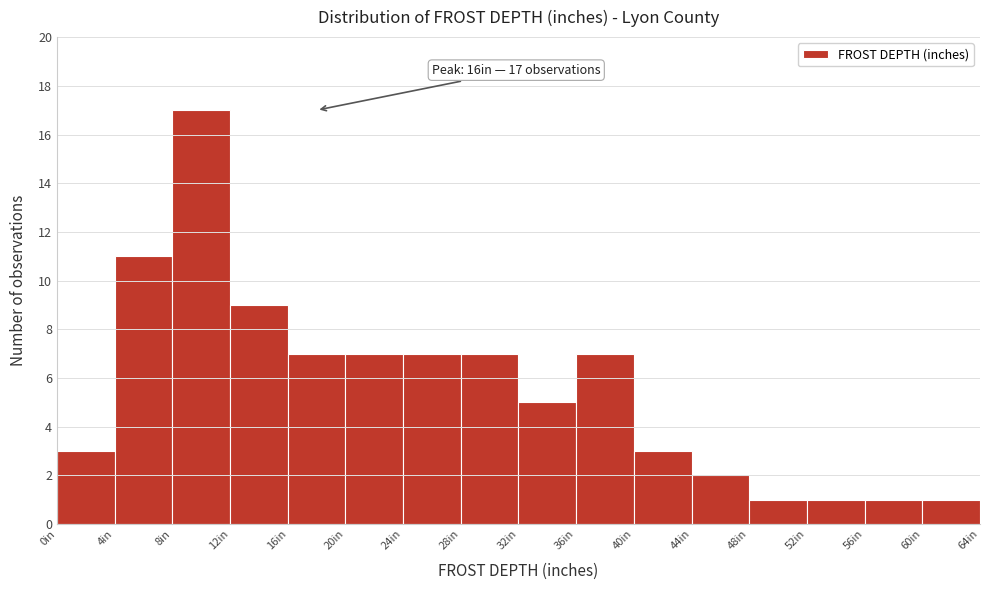

Which range on the x-axis has the tallest bar?

8 to 12